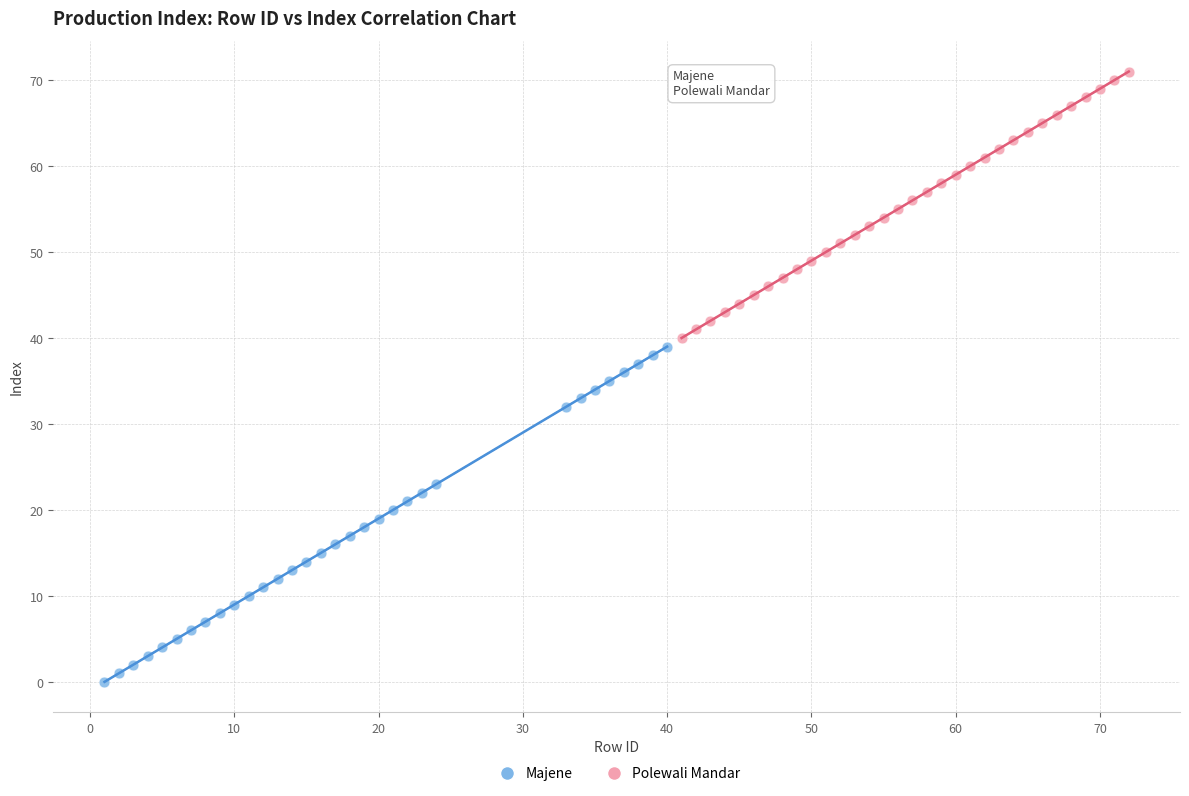

Which series has the widest spread of Y values?

Majene